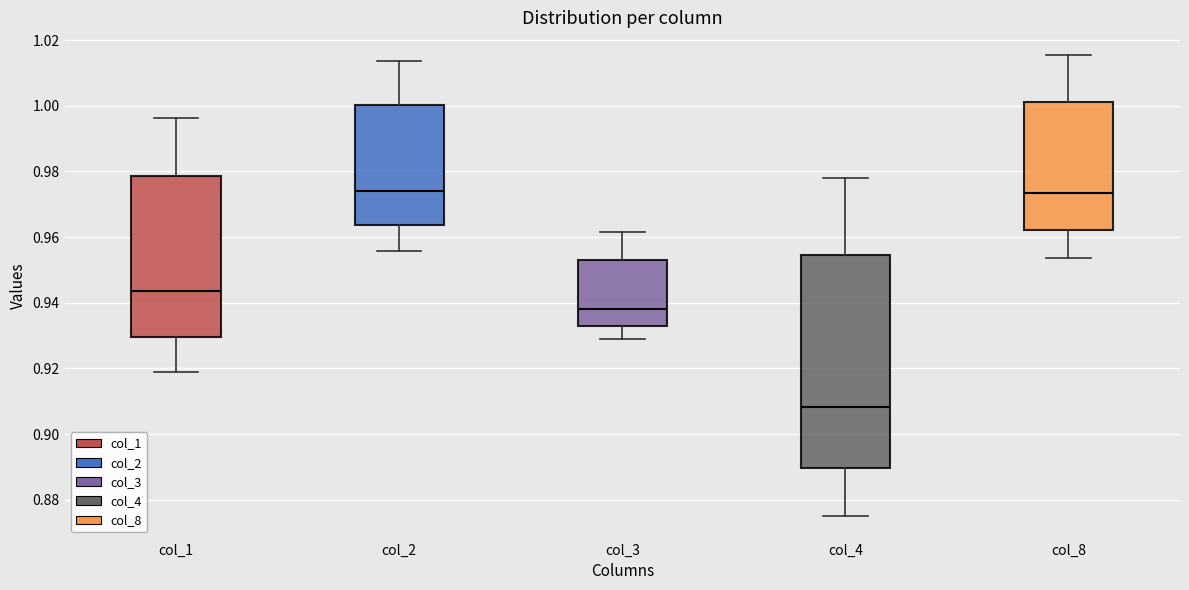

Comparing the boxes themselves (not the whiskers), which one is the tallest?

col_4